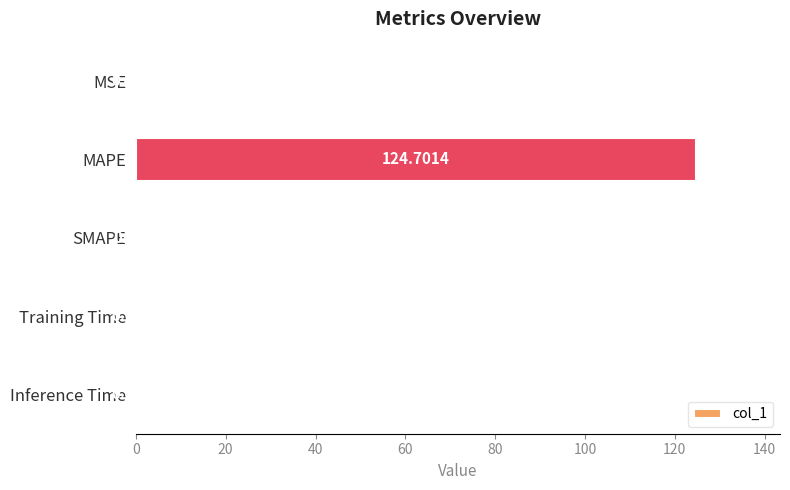

How many positive values are there?

4